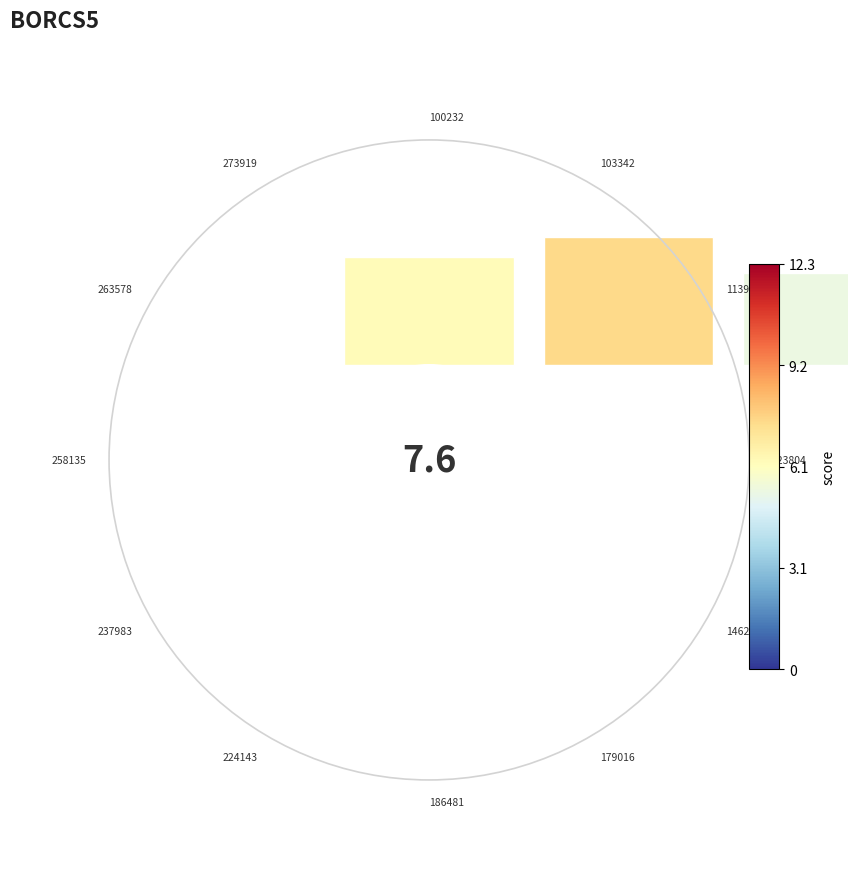

To the nearest percent, what portion does 0.50 represent?

11%